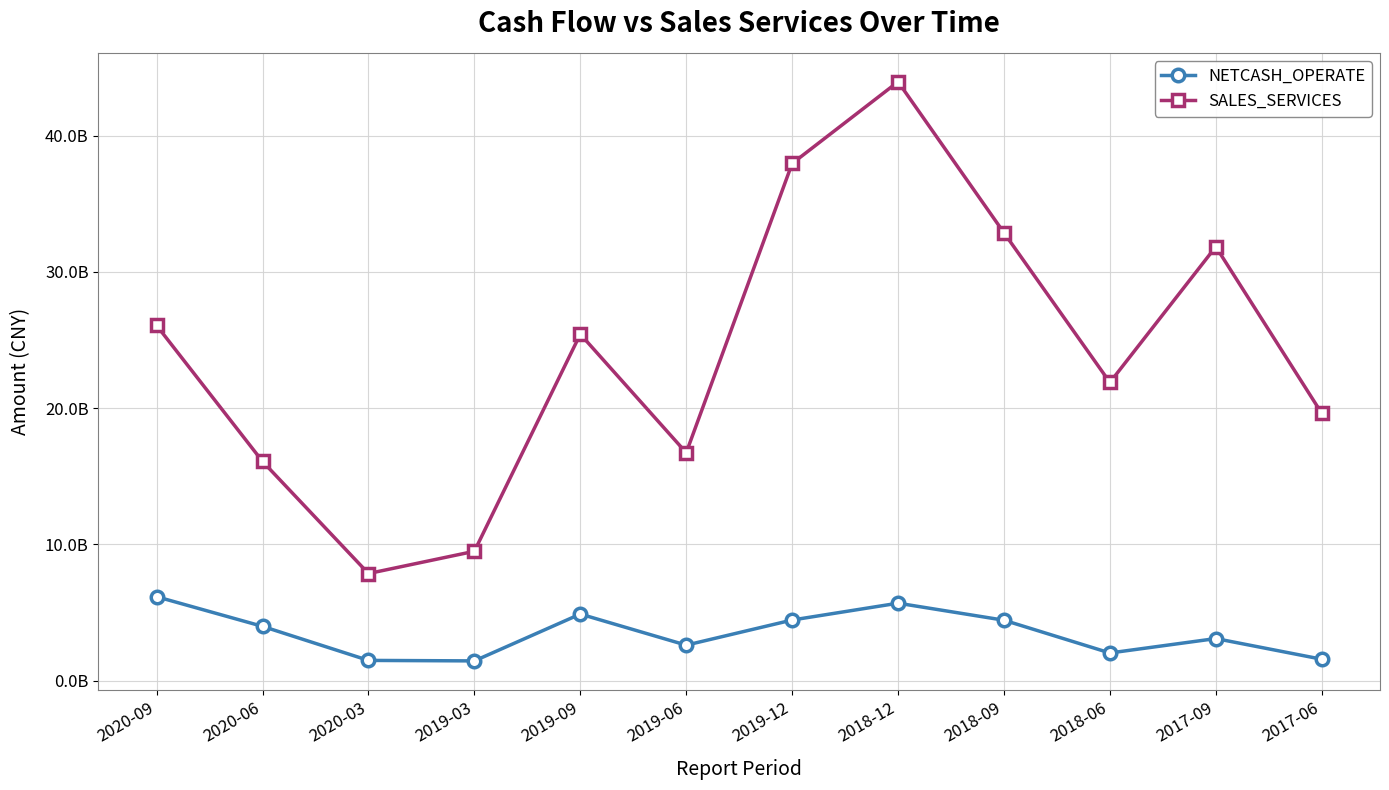

Between 2020-09 and 2019-09, which series saw the biggest shift?

NETCASH_OPERATE